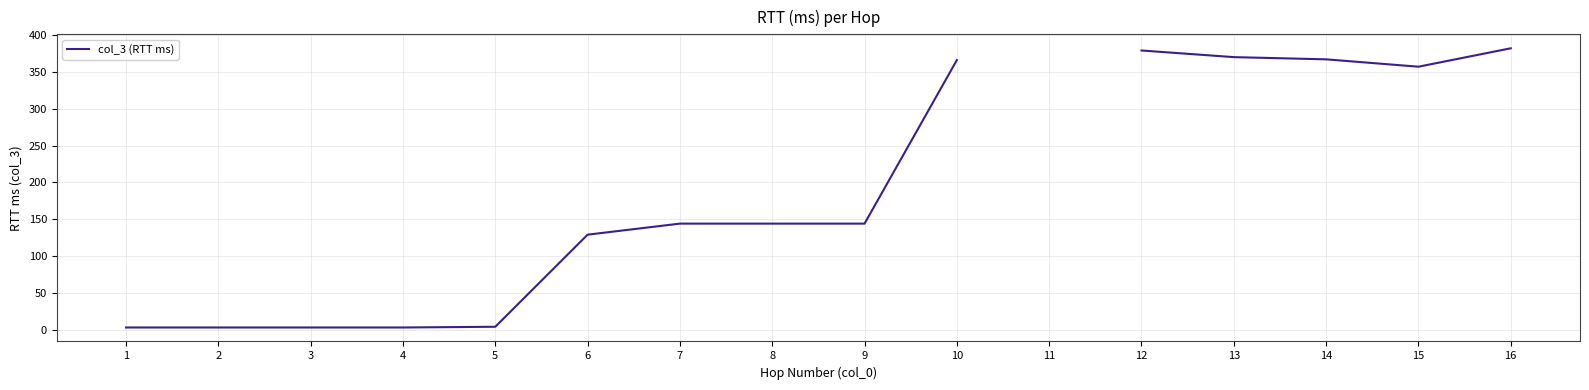

What is the difference between the maximum and minimum values?

379.0